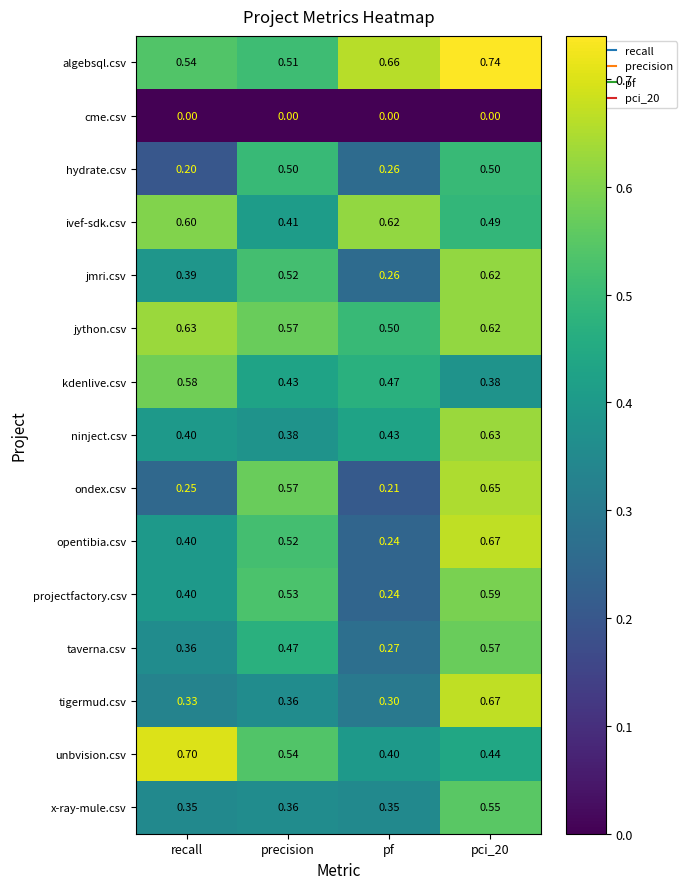

Which series changed the most between recall and precision?

ondex.csv